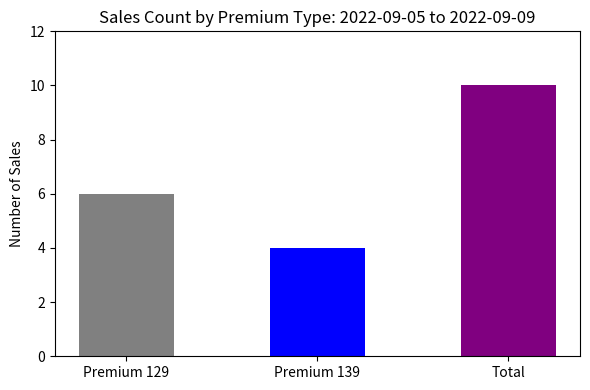

Does the chart contain stacked bars?

No